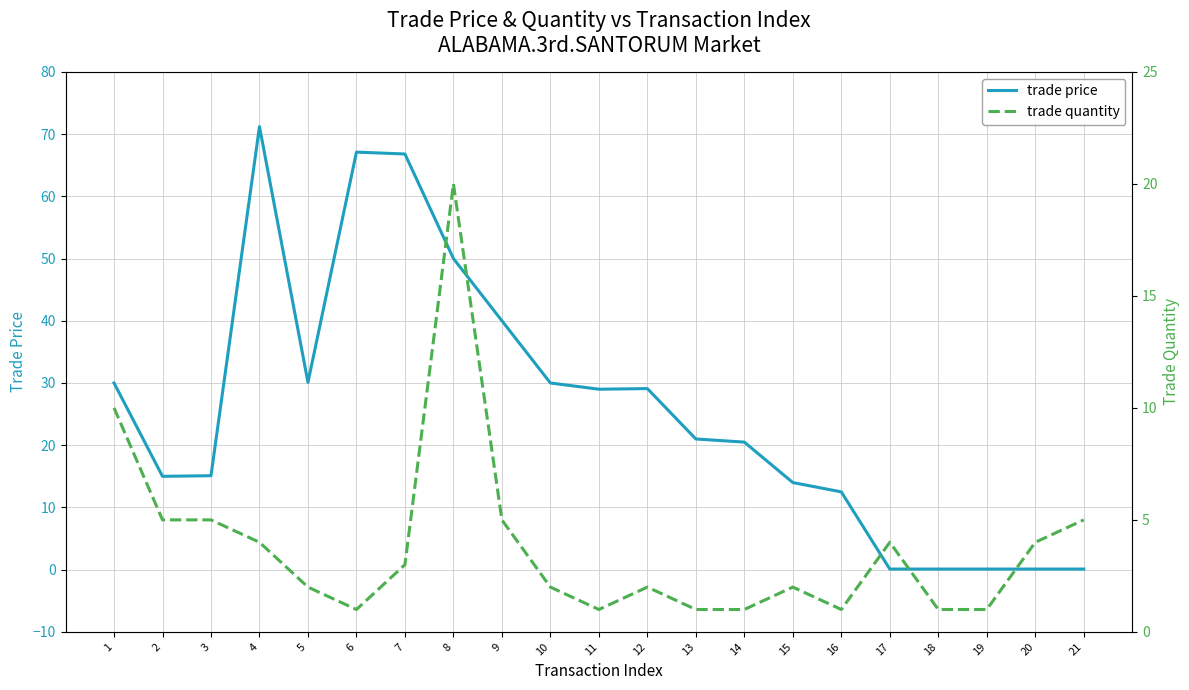

Where is the first local maximum for trade price?

4